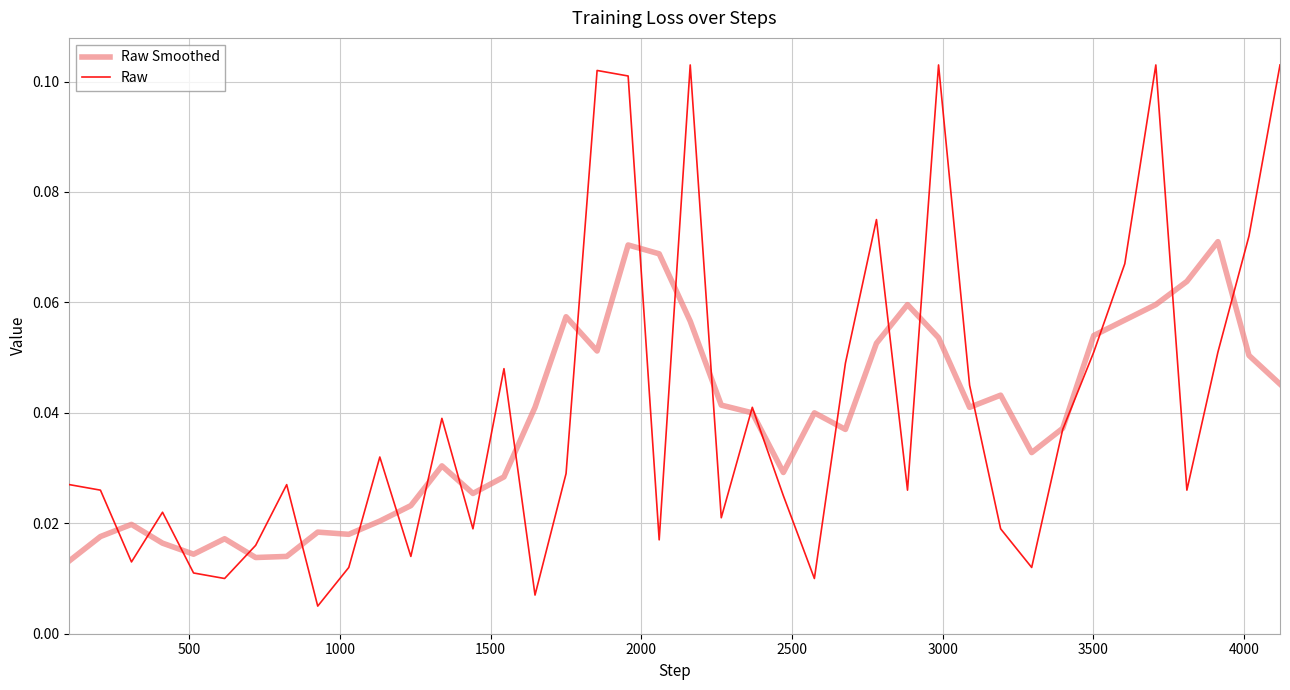

True or false: Raw has more than 2 interior local peaks.

True